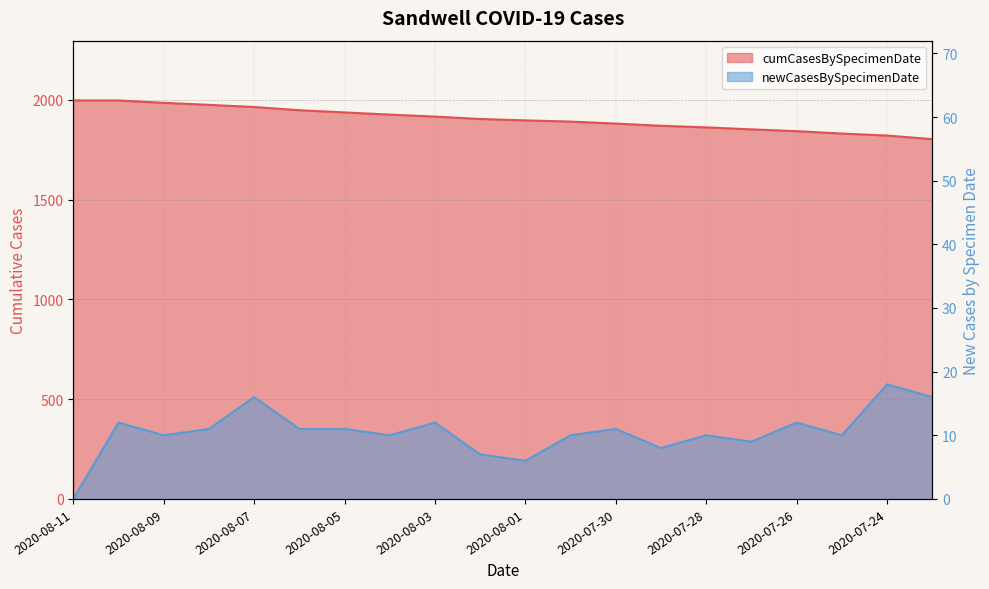

List the labels in order of cumCasesBySpecimenDate value, smallest first.

2020-07-23, 2020-07-24, 2020-07-25, 2020-07-26, 2020-07-27, 2020-07-28, 2020-07-29, 2020-07-30, 2020-07-31, 2020-08-01, 2020-08-02, 2020-08-03, 2020-08-04, 2020-08-05, 2020-08-06, 2020-08-07, 2020-08-08, 2020-08-09, 2020-08-11, 2020-08-10